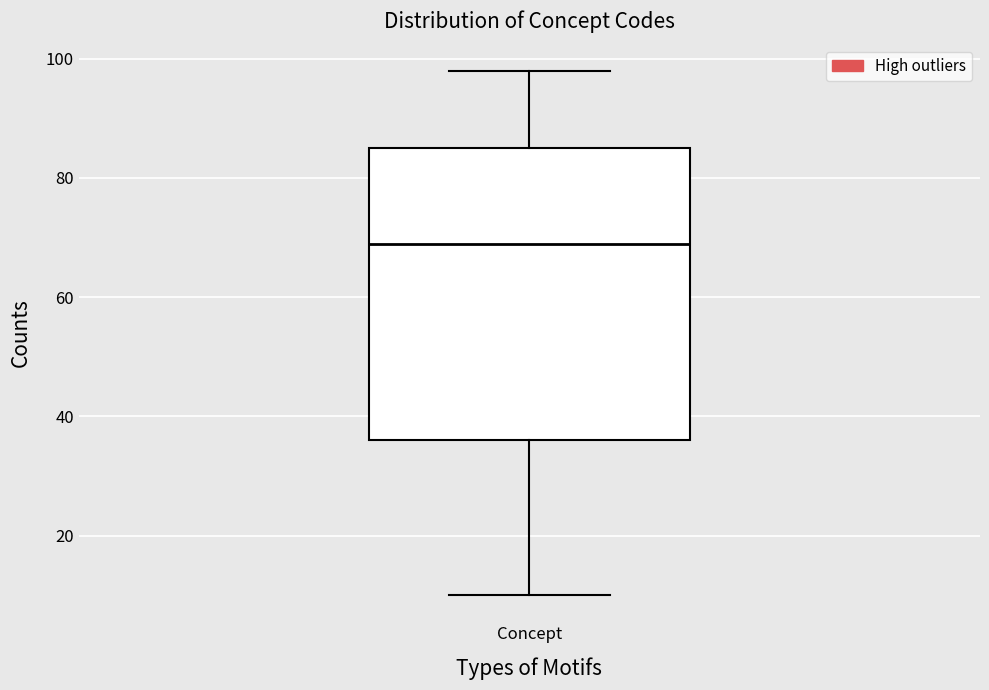

Where does the median line of the box for Concept sit on the y-axis? The values are not printed on the chart, so give them approximately, as read against the axis.

70